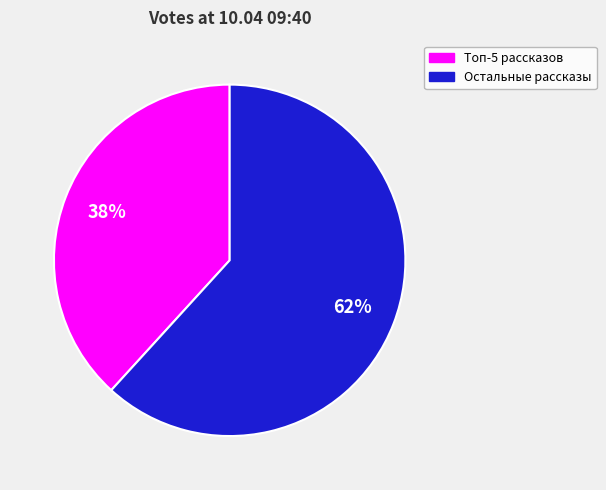

To the nearest percent, what is the difference between the largest and smallest slice percentages?

24%